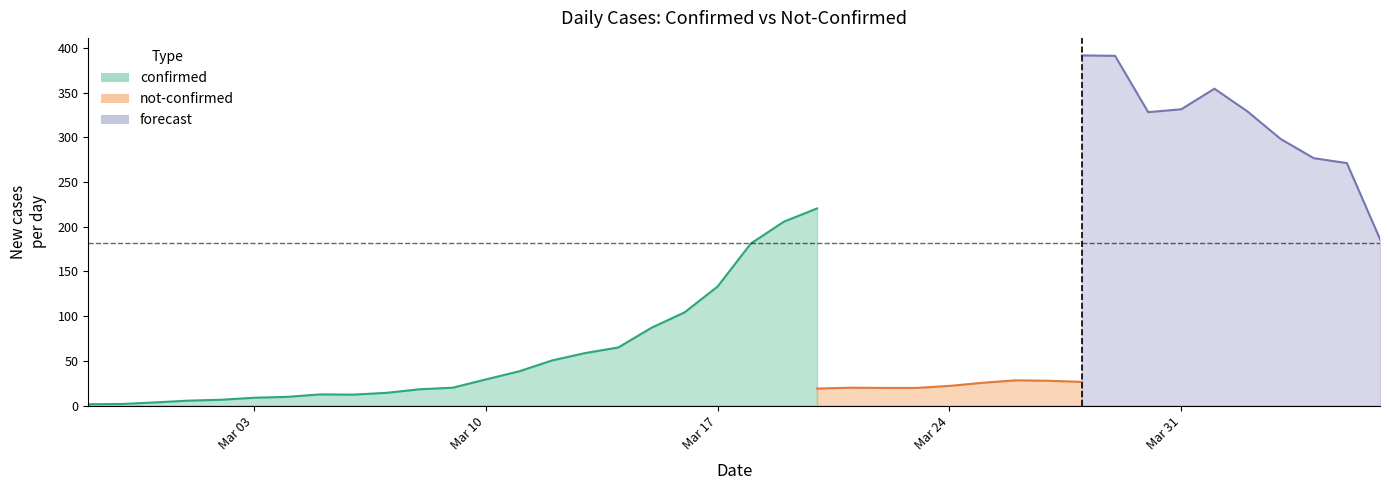

Between 2020-03-17 and 2020-03-19, which series saw the biggest shift?

confirmed